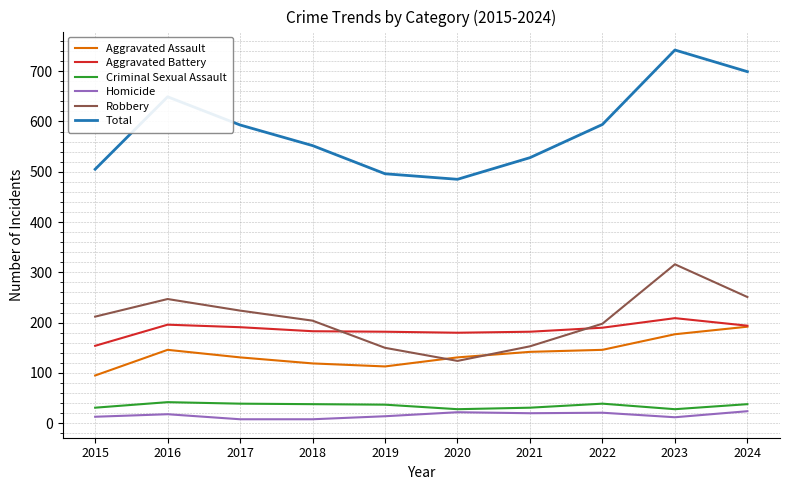

At which label does Aggravated Assault first exceed 142?

2016